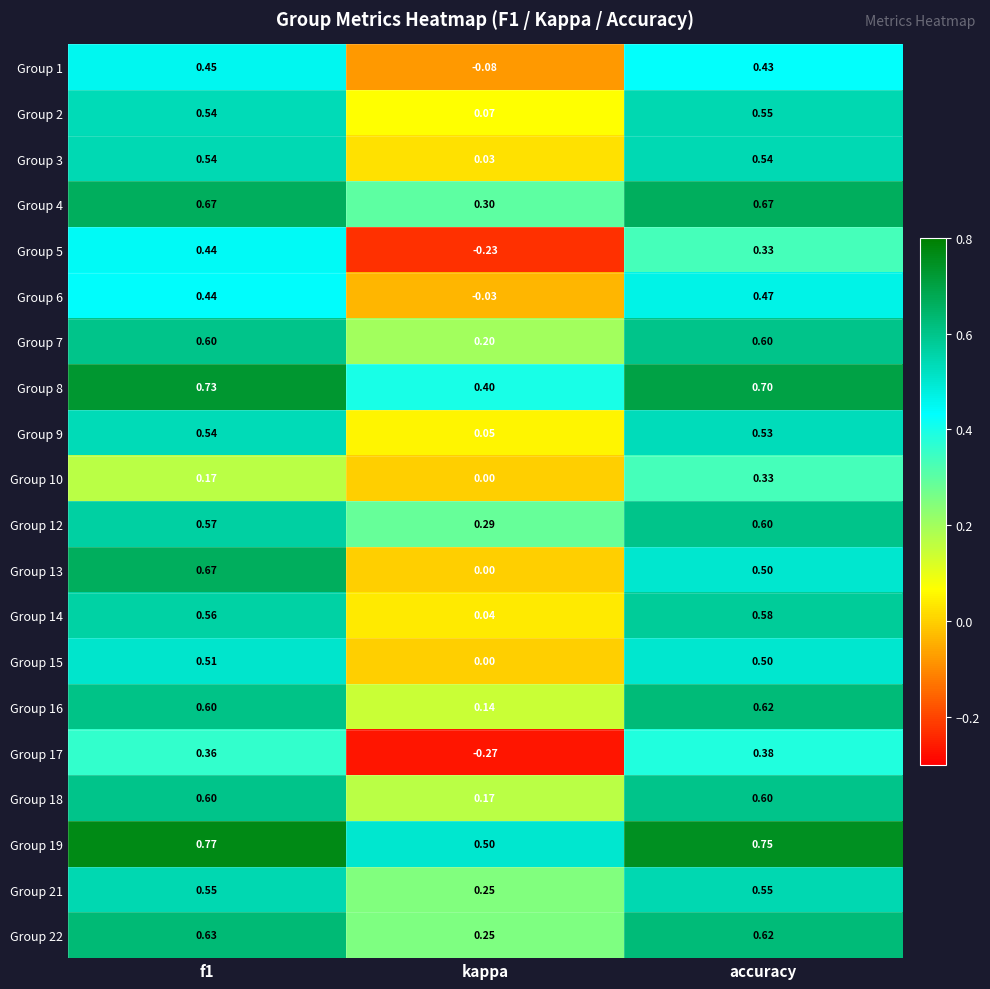

Where is Group 16 nearest to the value 0?

kappa